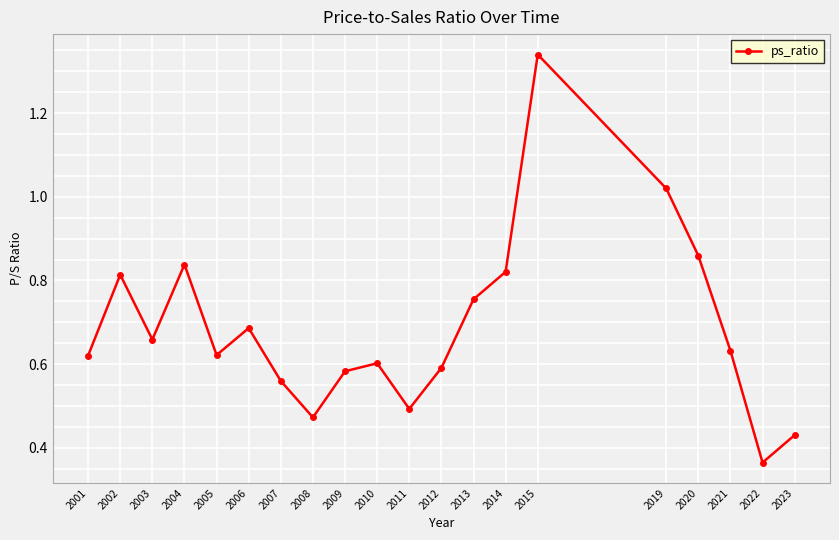

Where is the data nearest to the value 0?

2022